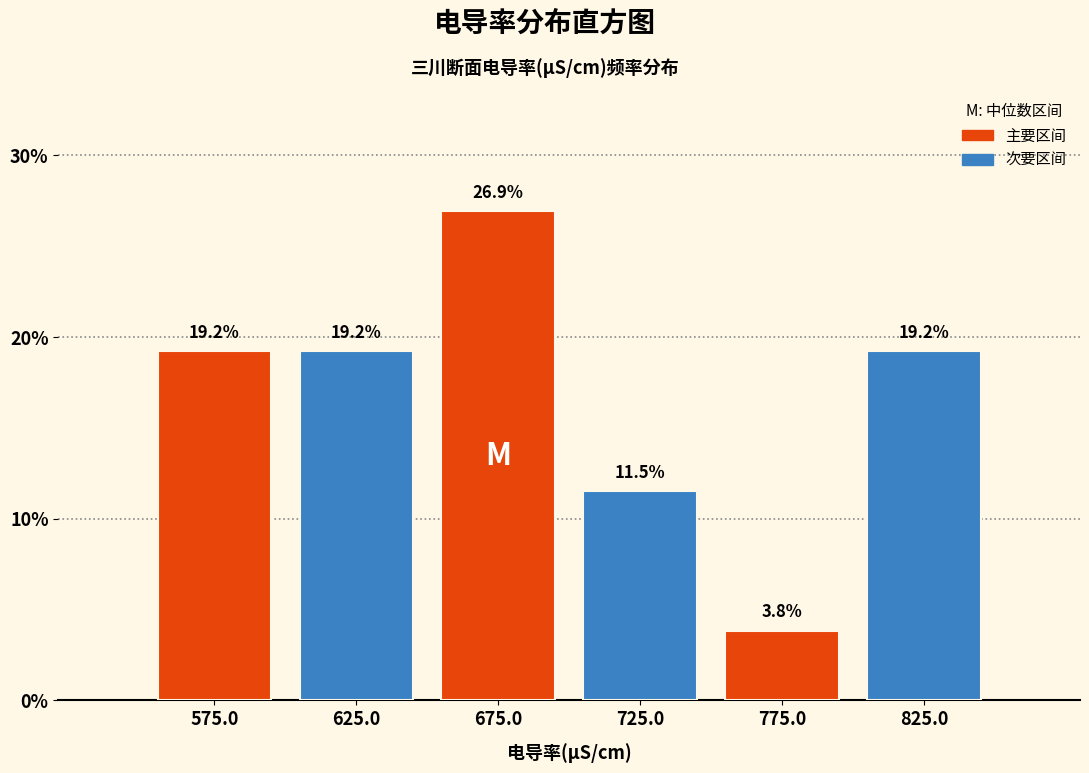

Reading left to right, list all the values displayed in this chart.

575.0=19.2	625.0=19.2	675.0=26.9	725.0=11.5	775.0=3.8	825.0=19.2